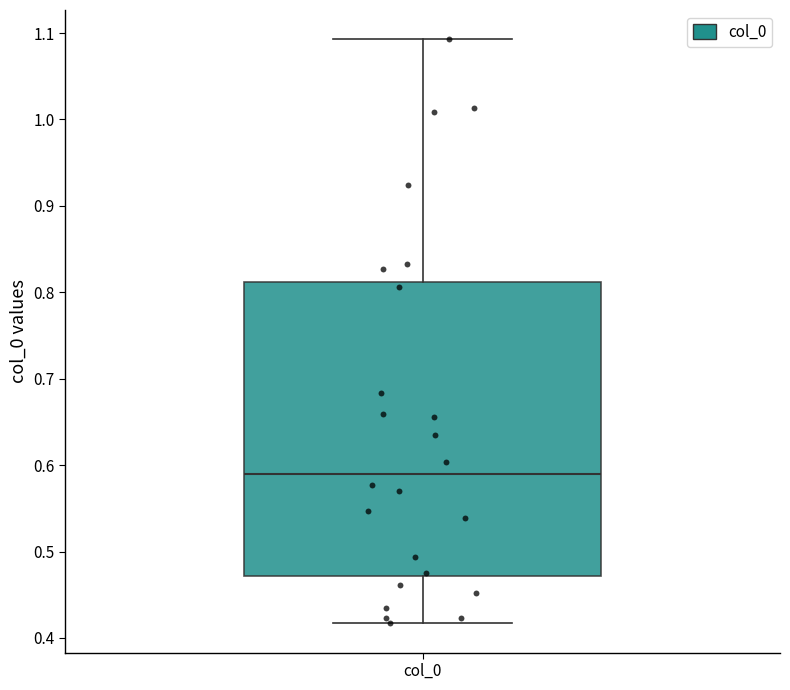

Read this box plot against the y-axis: the position of the median line, the range covered by the box, and the ends of both whiskers. The values are not printed on the chart, so give them approximately, as read against the axis.

median 0.59, box 0.47 to 0.81, whiskers 0.42 to 1.09